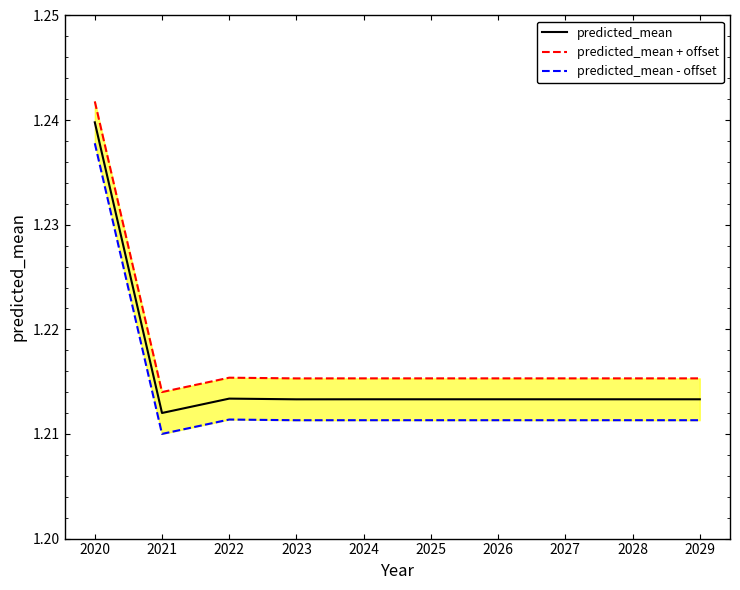

The predicted_mean series shows 1.8 at 2021. True or false?

False